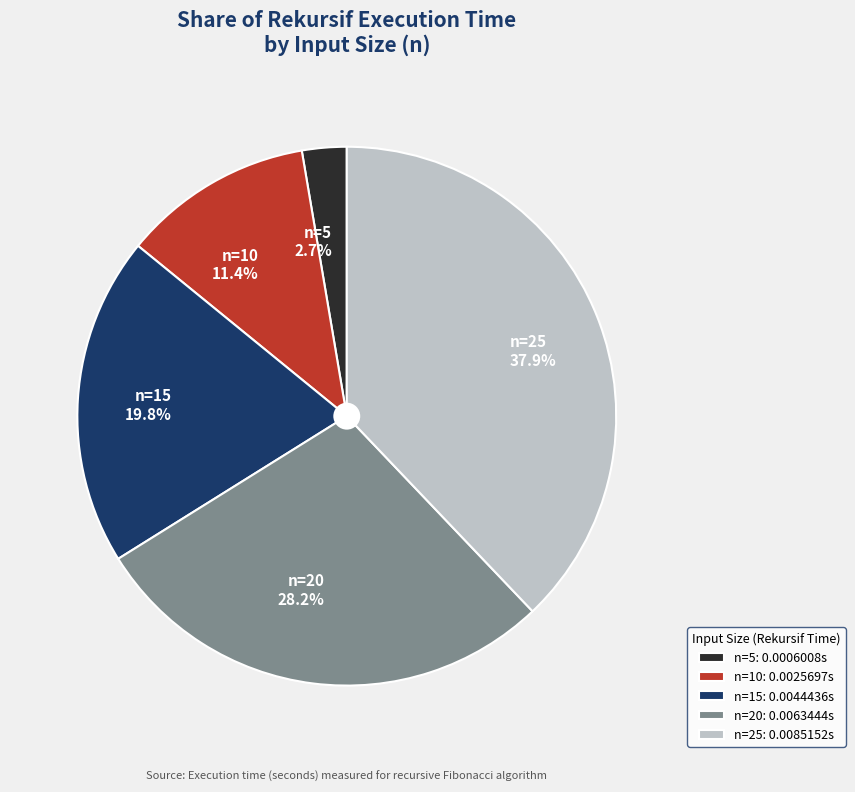

Is it true that n=20 is 28% of the pie?

True